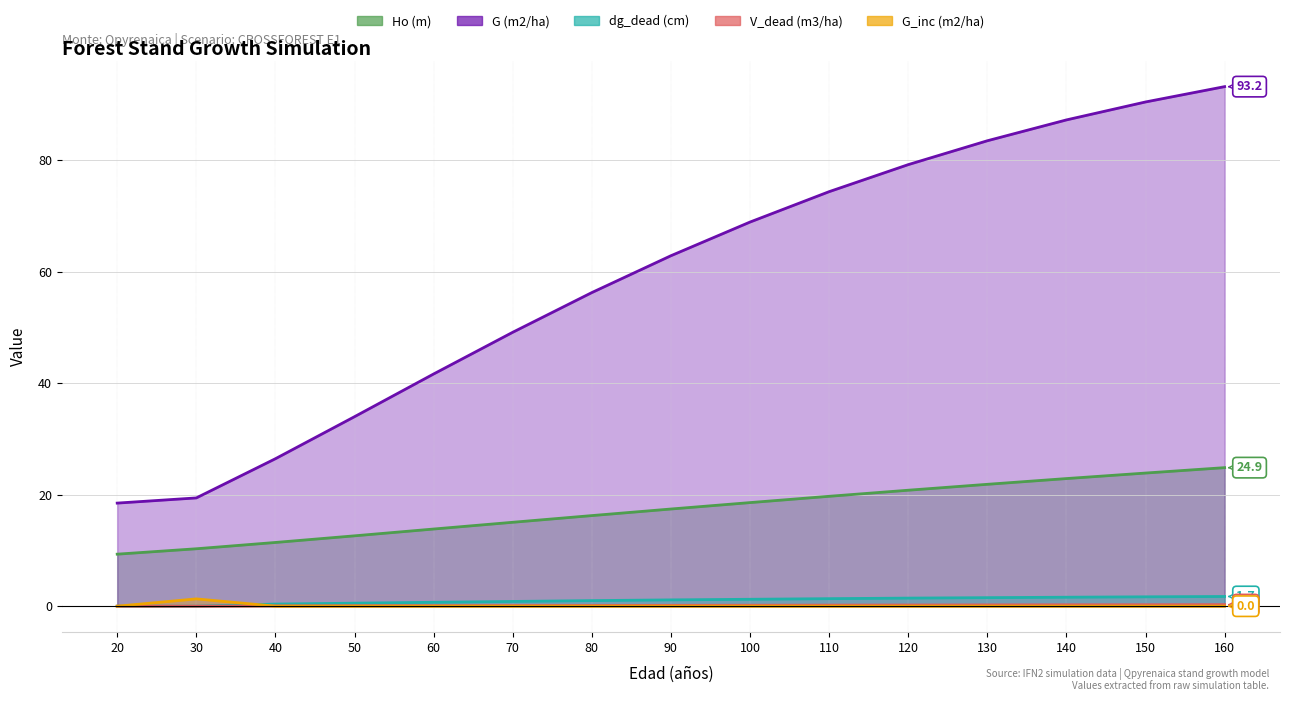

At which category does the chart reach its minimum across all series?

20